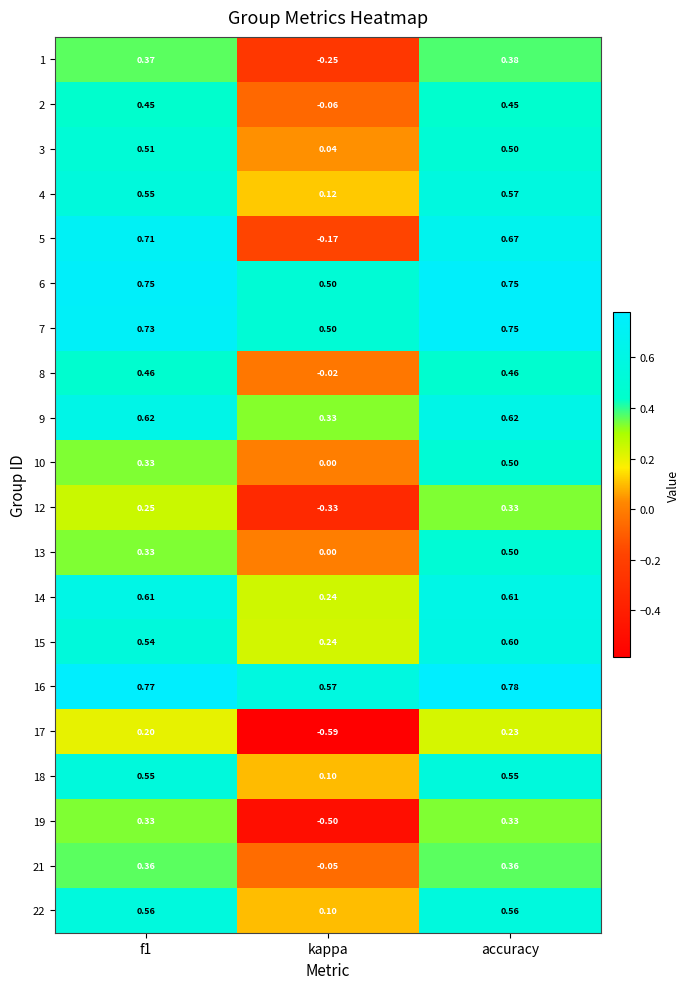

At how many categories does at least one series exceed 0?

3